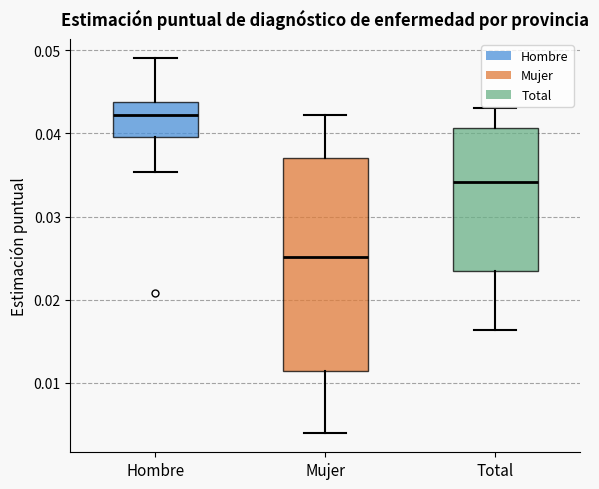

Where does the median line of the box for Hombre sit on the y-axis? The values are not printed on the chart, so give them approximately, as read against the axis.

0.042